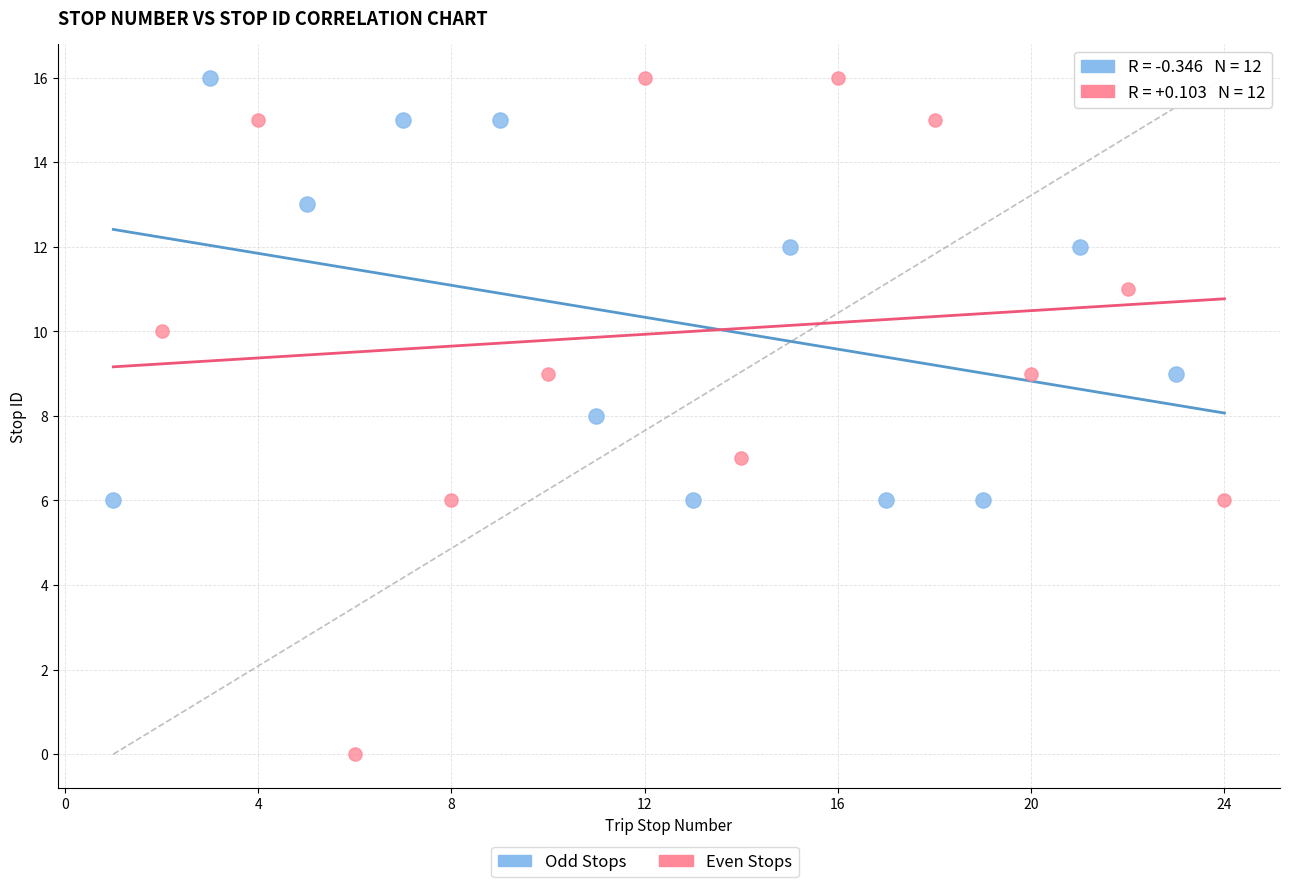

Which series contains the lowest Y value?

Even Stops